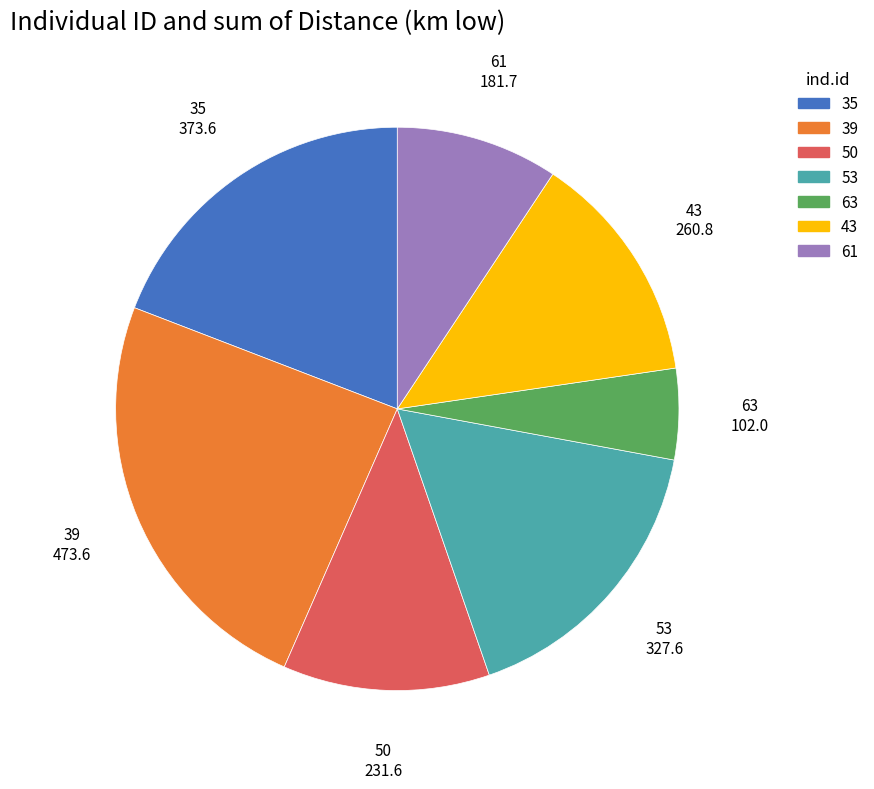

Combined, do 53 and 43 account for over 50%?

No